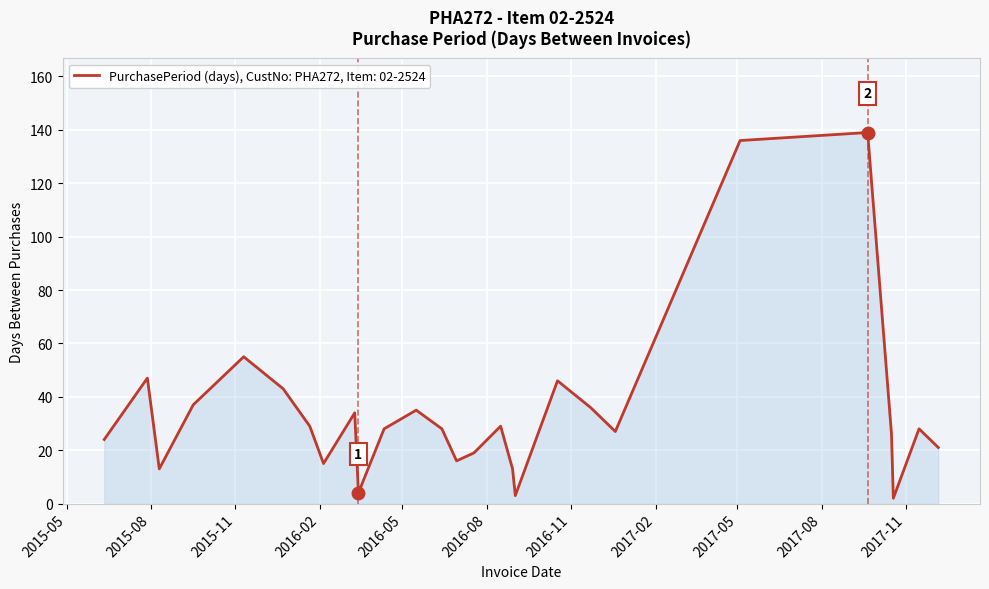

What is the difference between the maximum and minimum values?

137